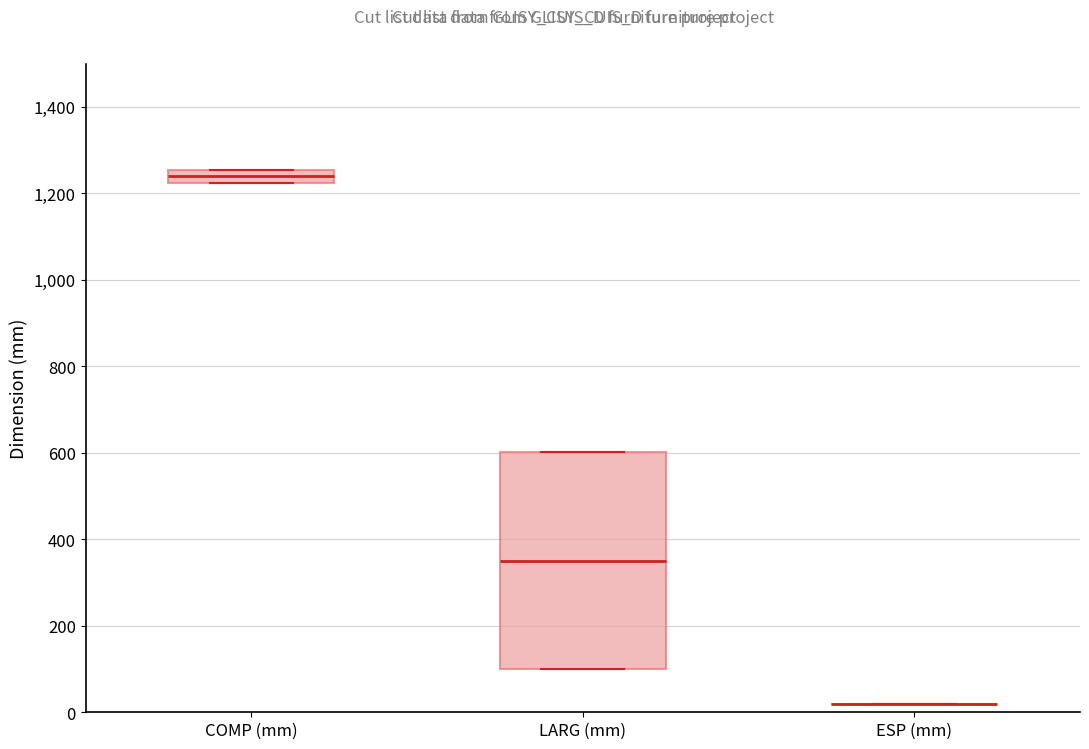

Comparing the boxes themselves (not the whiskers), which one is the tallest?

LARG (mm)